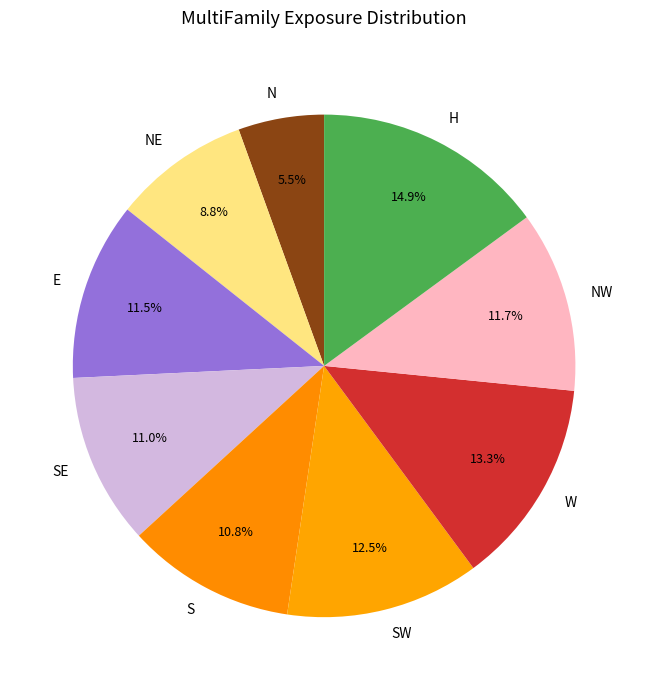

Combined, do N and SE account for over 50%?

No